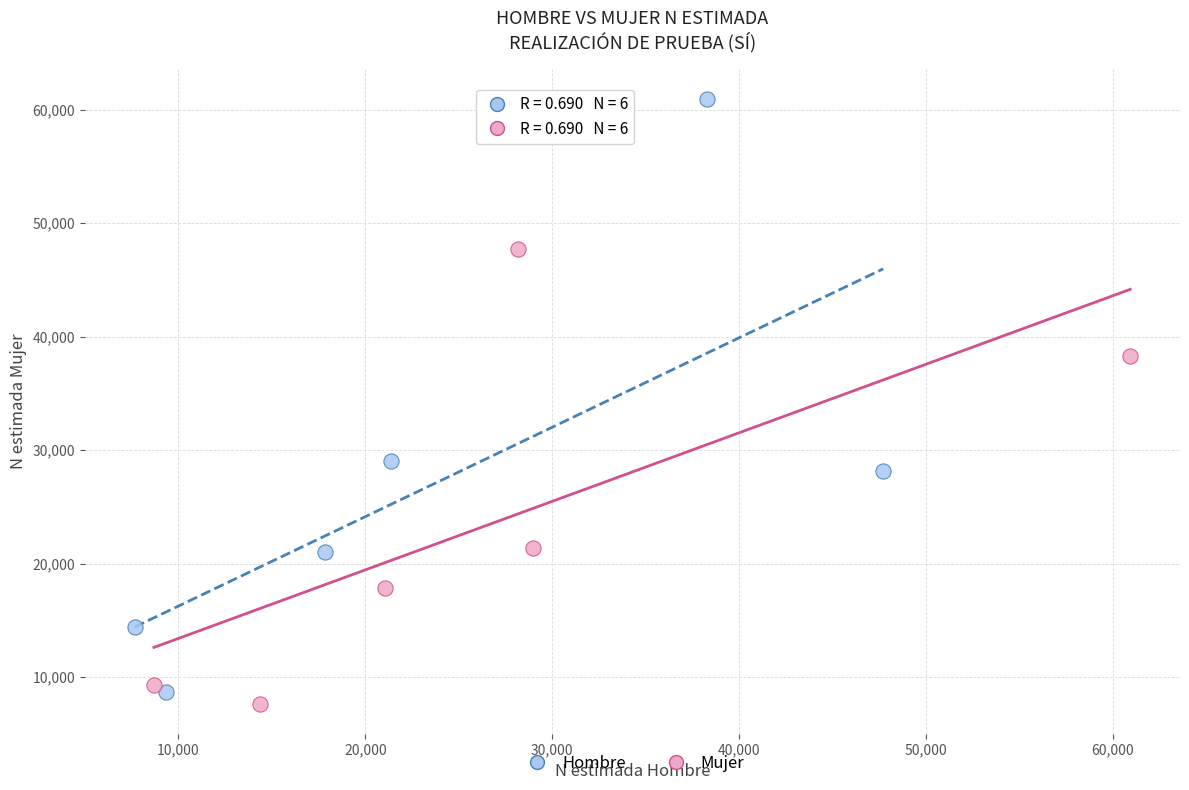

Which series reaches the maximum Y coordinate?

Hombre